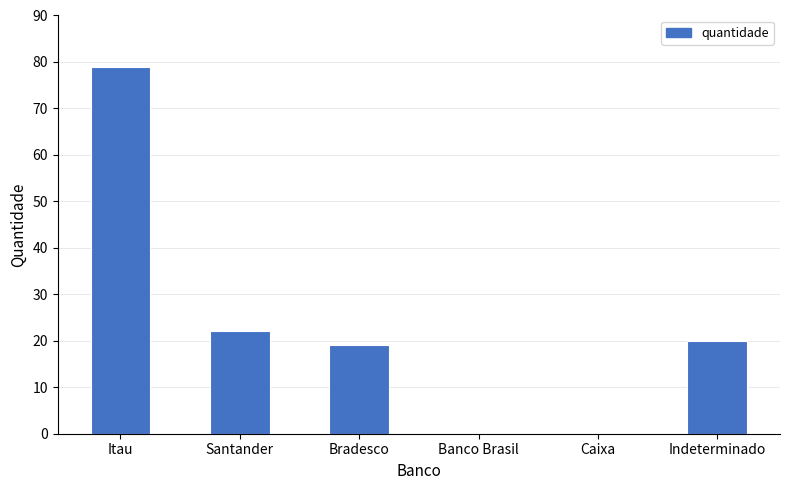

What is the sum of the values at Santander and Banco Brasil?

22